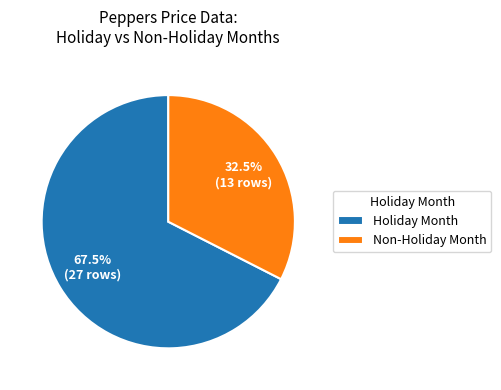

Rank the categories by value from lowest to highest.

Non-Holiday Month, Holiday Month